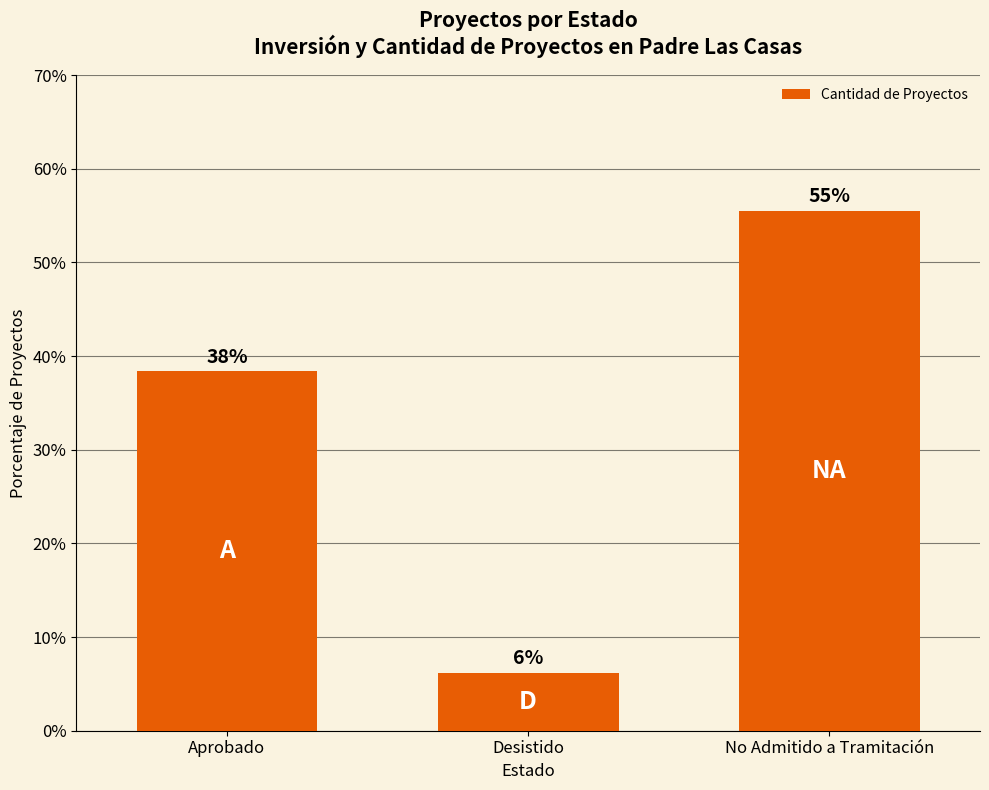

How many bars are there in total?

3